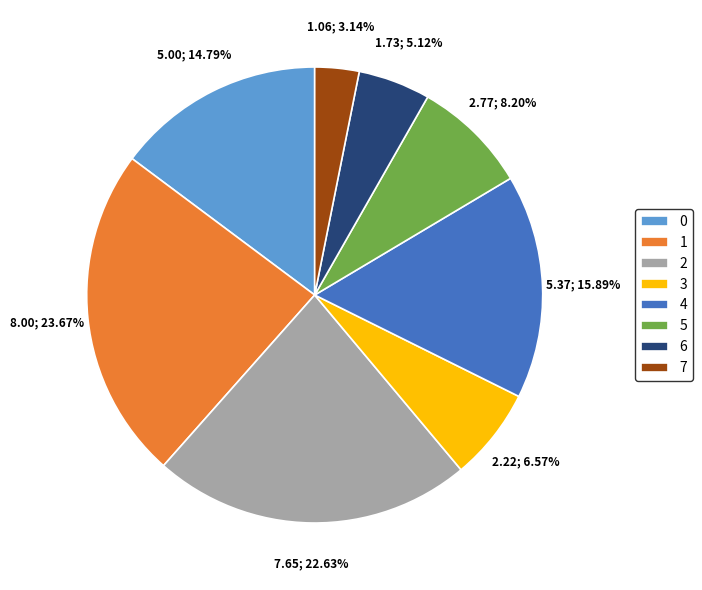

What is the smallest slice in the pie chart?

7